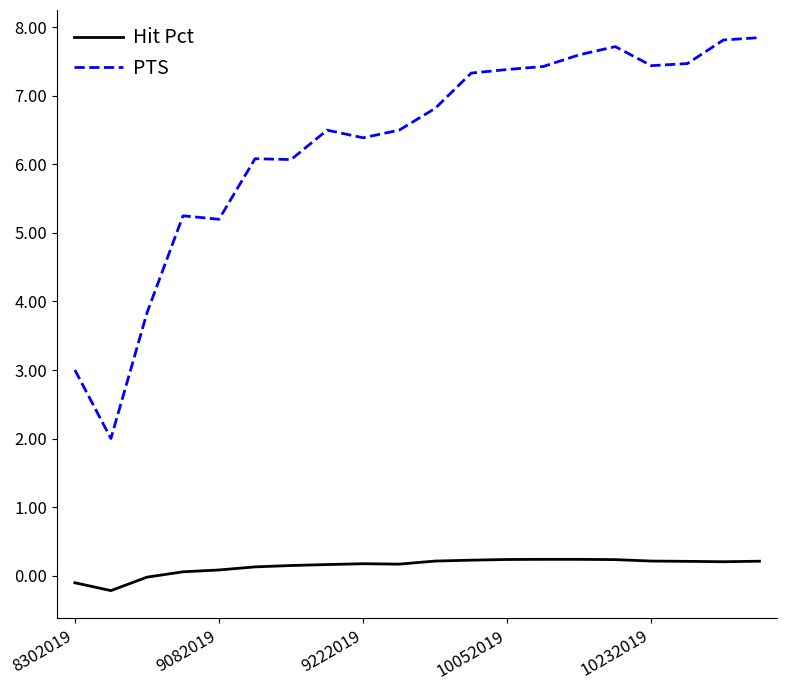

Which series has the largest range (max minus min)?

PTS